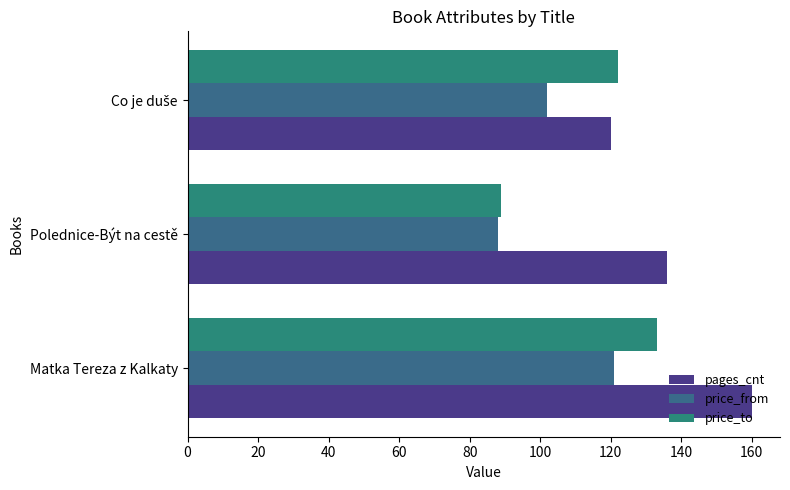

What is the smallest value displayed?

88